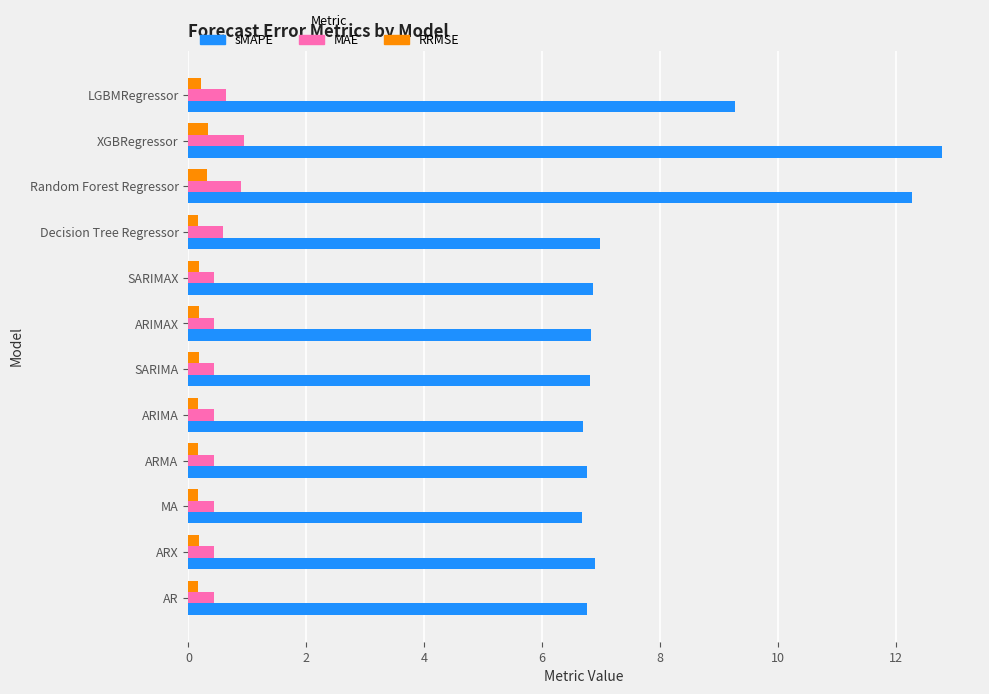

What is the difference between the second highest and minimum values in the MAE series?

0.5